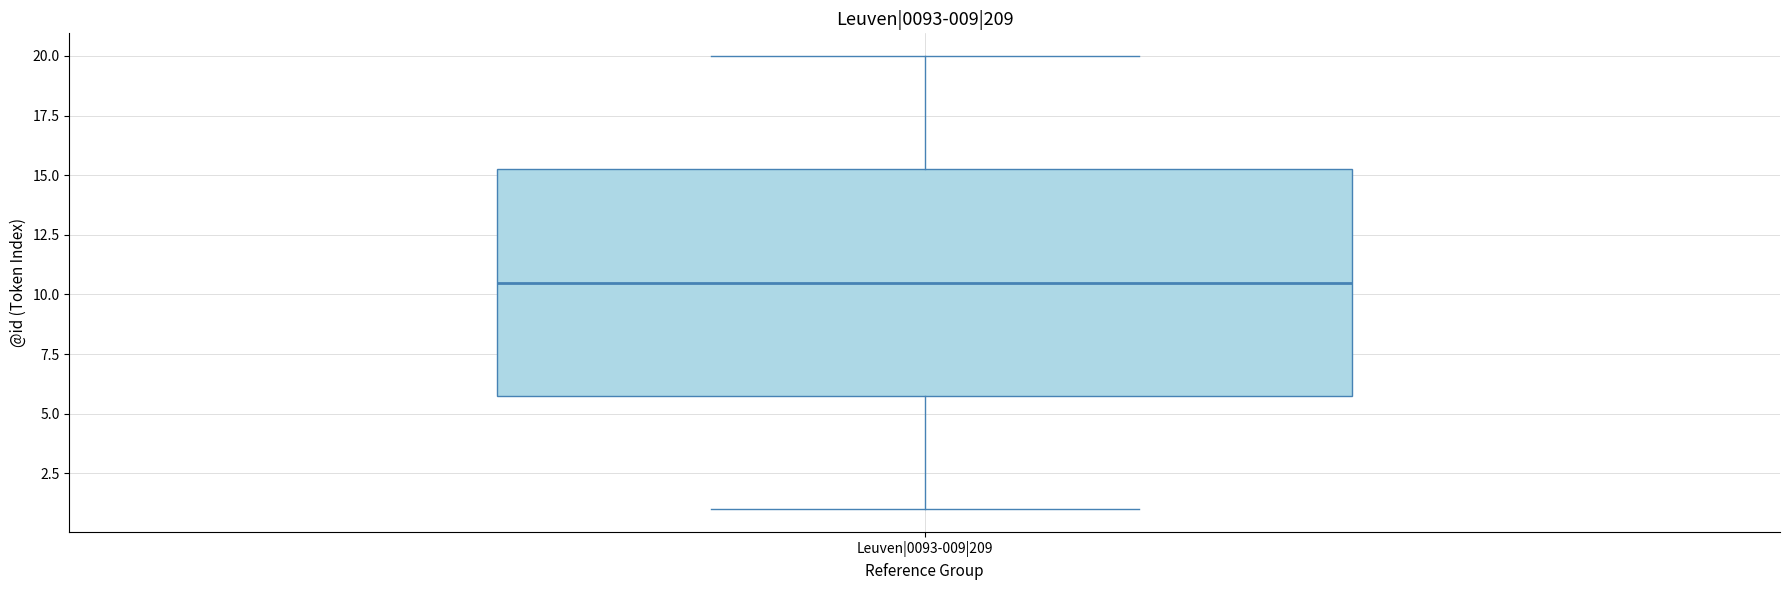

Transcribe this box plot: give where the median line is, the range the box spans, and where the two whiskers end, as read against the y-axis. The values are not printed on the chart, so give them approximately, as read against the axis.

median 10.5, box 6.0 to 15.5, whiskers 1.0 to 20.0